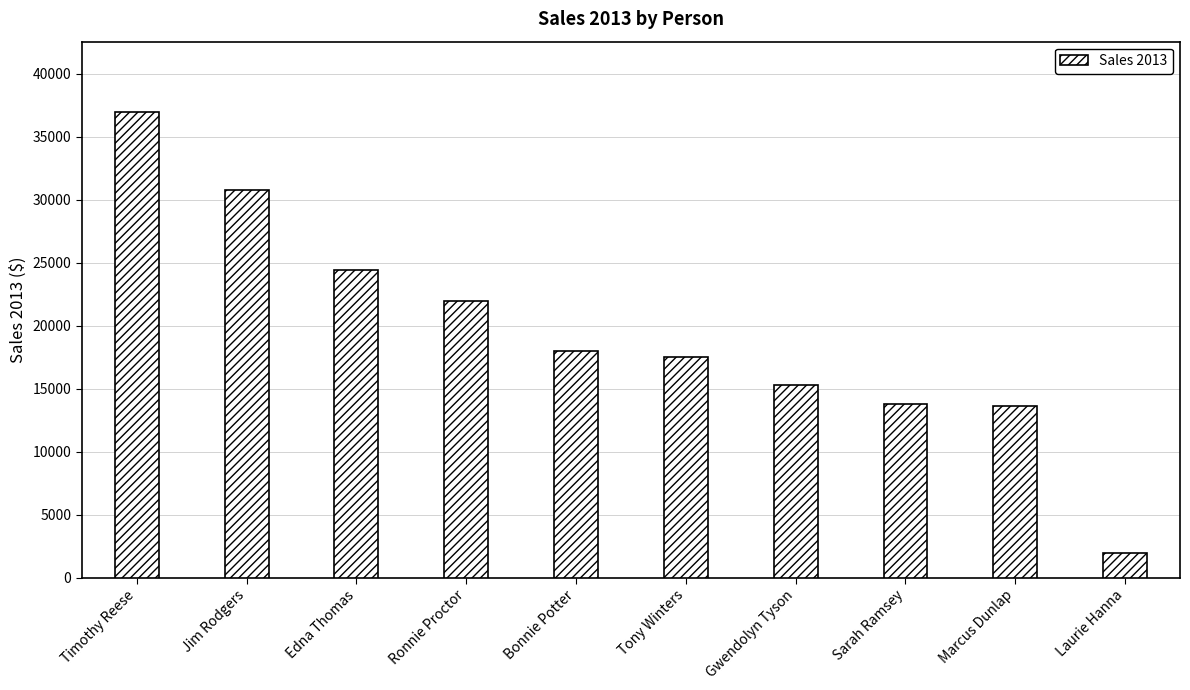

What is the sum of all values?

194561